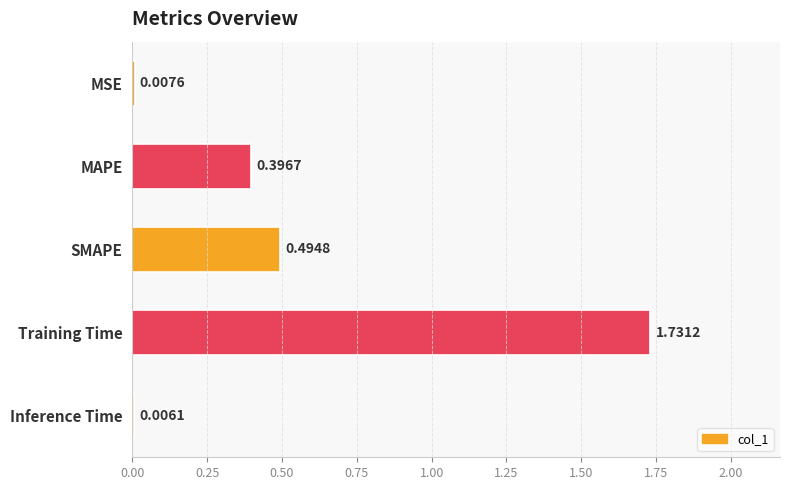

Which label corresponds to the largest value in the chart?

Training Time